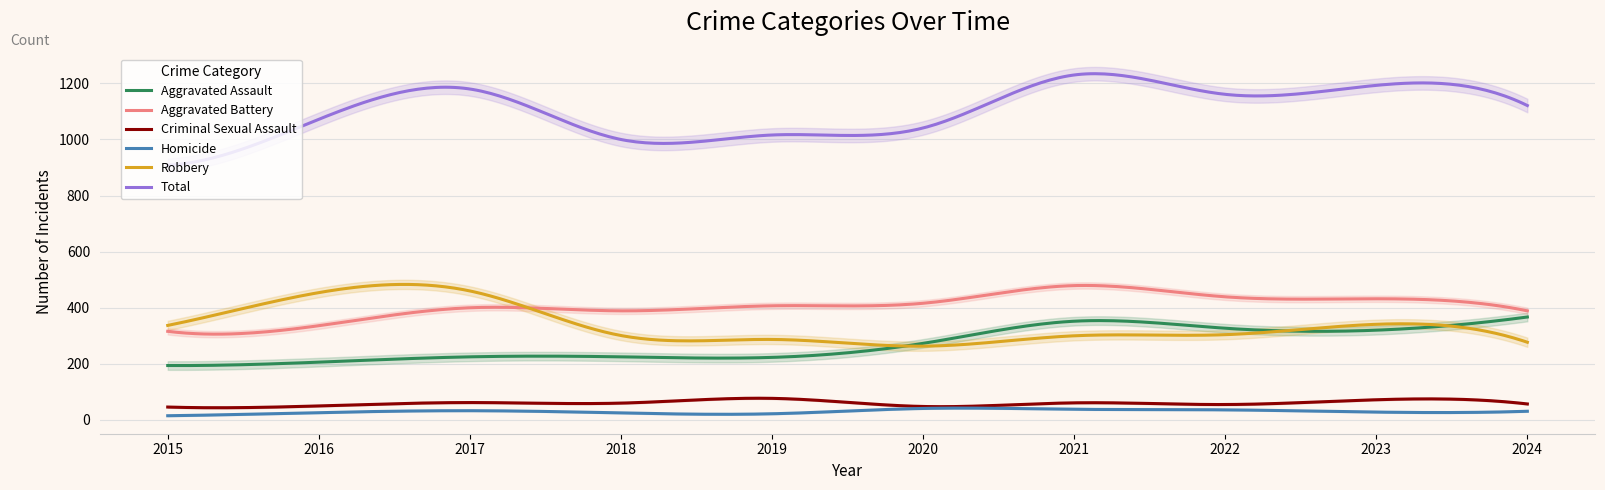

Is it true that Aggravated Assault equals 90 at 2016?

False